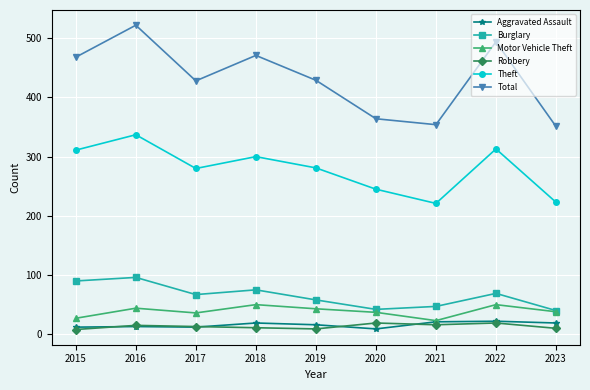

At which category does Motor Vehicle Theft reach its first local valley?

2017